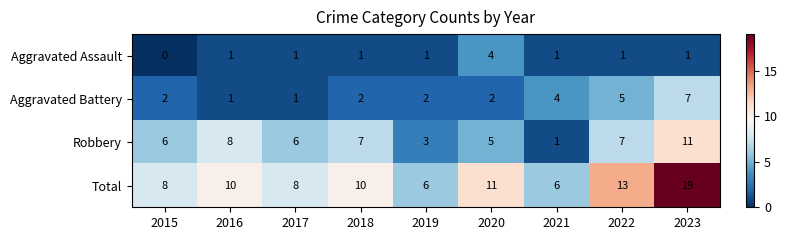

Read the Total value at 2022, to the nearest 10.

10